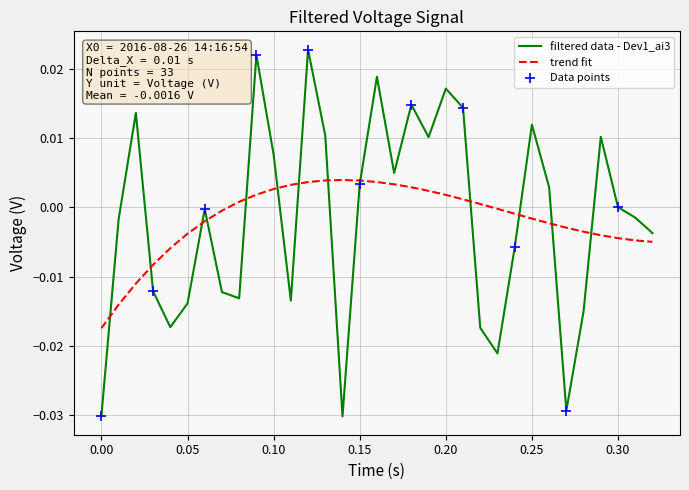

Which series has the largest range (max minus min)?

filtered data - Dev1_ai3